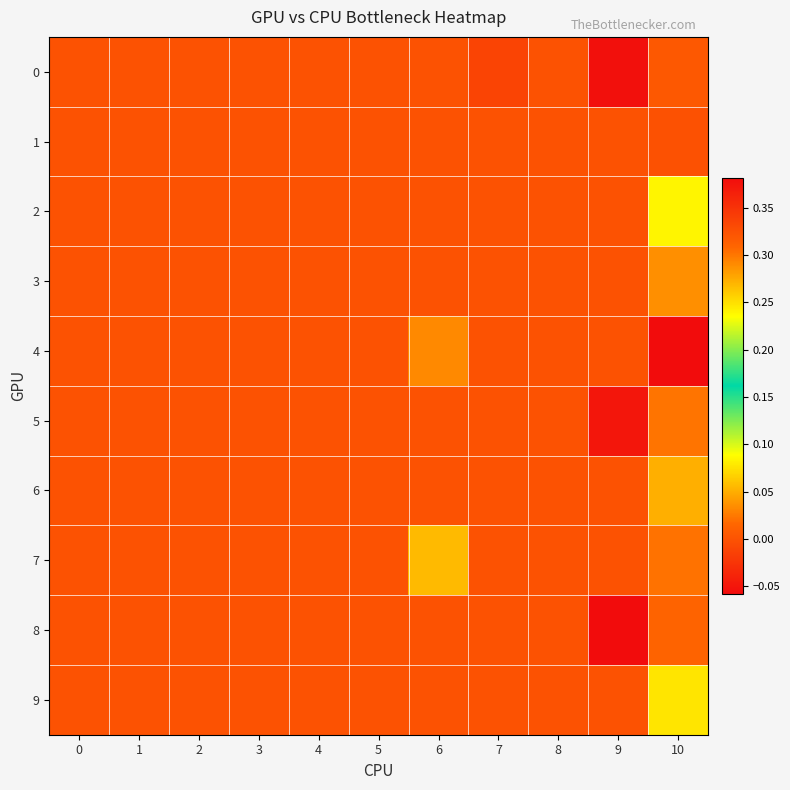

Reading left to right, what are all the values shown in this chart?

0: 0=0.0	1=0.0	2=0.0	3=0.0	4=0.0	5=0.0	6=0.0	7=-0.0	8=0.0	9=-0.1	10=0.3
1: 0=0.0	1=0.0	2=0.0	3=0.0	4=0.0	5=0.0	6=0.0	7=0.0	8=0.0	9=0.0	10=0.3
2: 0=0.0	1=0.0	2=0.0	3=0.0	4=0.0	5=0.0	6=0.0	7=0.0	8=0.0	9=0.0	10=0.2
3: 0=0.0	1=0.0	2=0.0	3=0.0	4=0.0	5=0.0	6=0.0	7=0.0	8=0.0	9=0.0	10=0.3
4: 0=0.0	1=0.0	2=0.0	3=0.0	4=0.0	5=0.0	6=0.0	7=0.0	8=0.0	9=0.0	10=0.4
5: 0=0.0	1=0.0	2=0.0	3=0.0	4=0.0	5=0.0	6=0.0	7=0.0	8=0.0	9=-0.0	10=0.3
6: 0=0.0	1=0.0	2=0.0	3=0.0	4=0.0	5=0.0	6=0.0	7=0.0	8=0.0	9=0.0	10=0.3
7: 0=0.0	1=0.0	2=0.0	3=0.0	4=0.0	5=0.0	6=0.1	7=0.0	8=0.0	9=0.0	10=0.3
8: 0=0.0	1=0.0	2=0.0	3=0.0	4=0.0	5=0.0	6=0.0	7=0.0	8=0.0	9=-0.1	10=0.3
9: 0=0.0	1=0.0	2=0.0	3=0.0	4=0.0	5=0.0	6=0.0	7=0.0	8=0.0	9=0.0	10=0.2